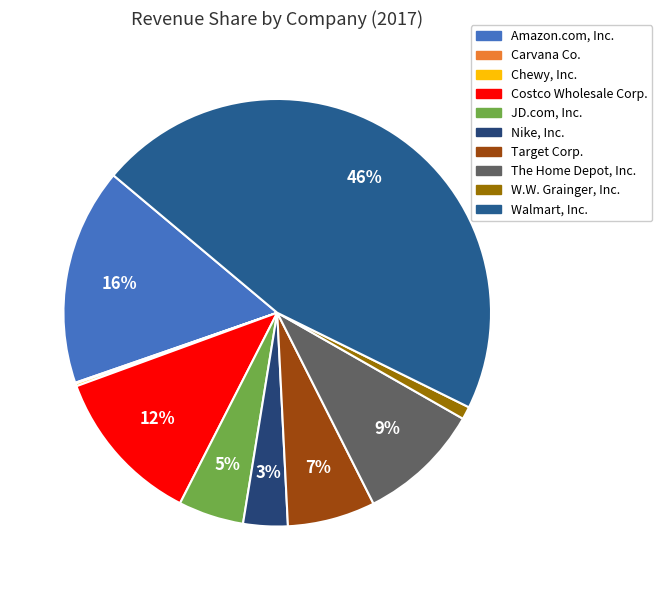

What is the total percentage of JD.com, Inc. and Target Corp.?

11.6%